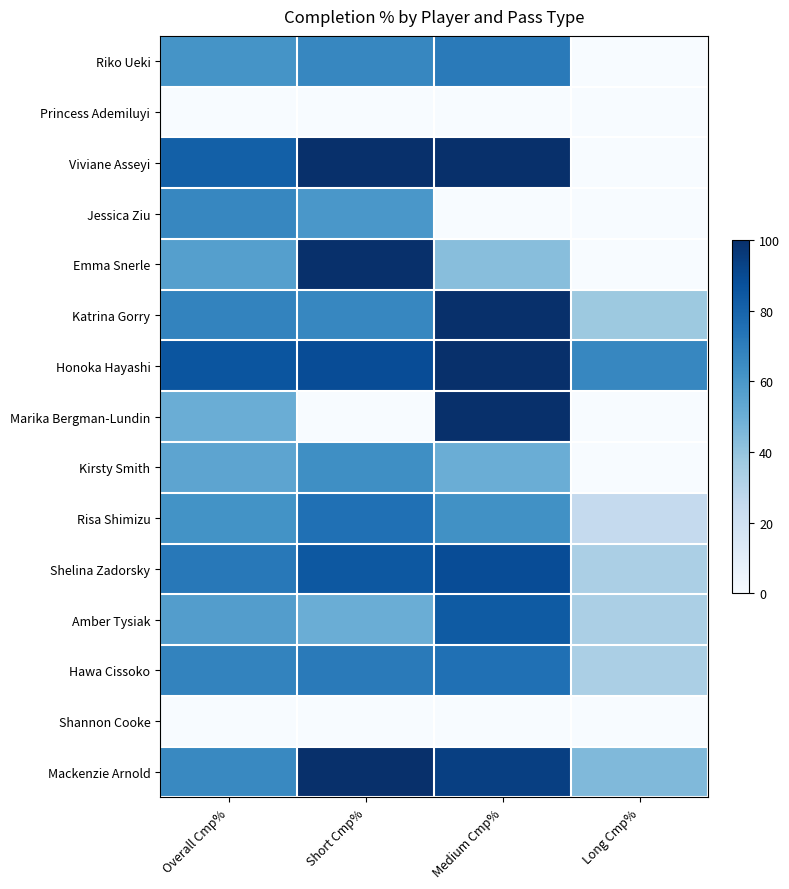

Rank the series at Short Cmp% from lowest to highest value.

Princess Ademiluyi, Marika Bergman-Lundin, Shannon Cooke, Amber Tysiak, Jessica Ziu, Kirsty Smith, Riko Ueki, Katrina Gorry, Hawa Cissoko, Risa Shimizu, Shelina Zadorsky, Honoka Hayashi, Viviane Asseyi, Emma Snerle, Mackenzie Arnold